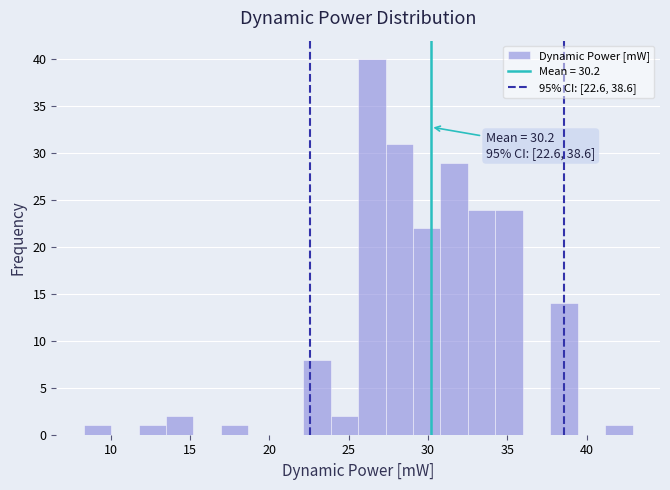

Read against the x-axis, roughly where is the centre of the tallest bar?

26.5